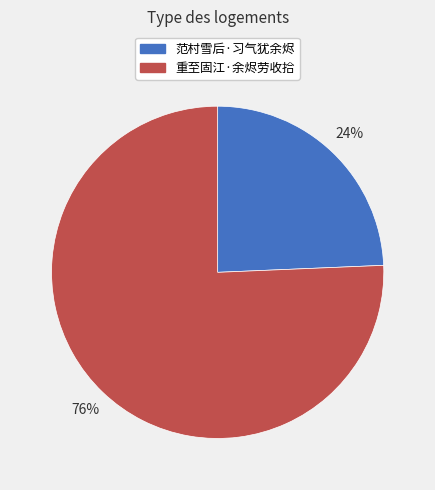

To the nearest percent, what is the combined percentage of 重至固江·余烬劳收拾 and 范村雪后·习气犹余烬?

100%